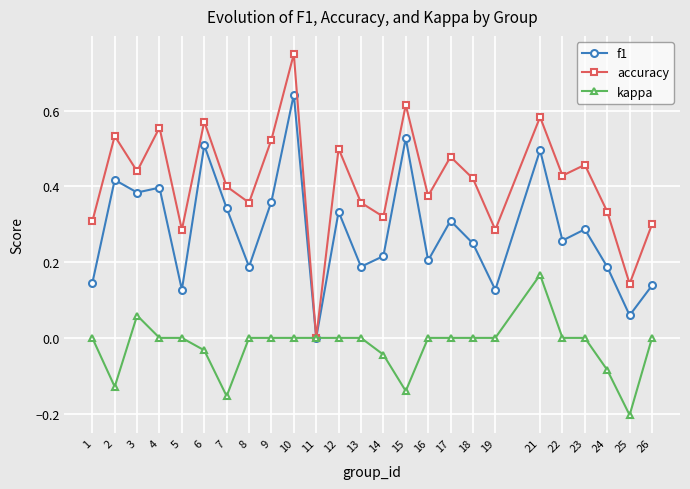

What are all the series names shown in the legend?

f1, accuracy, kappa